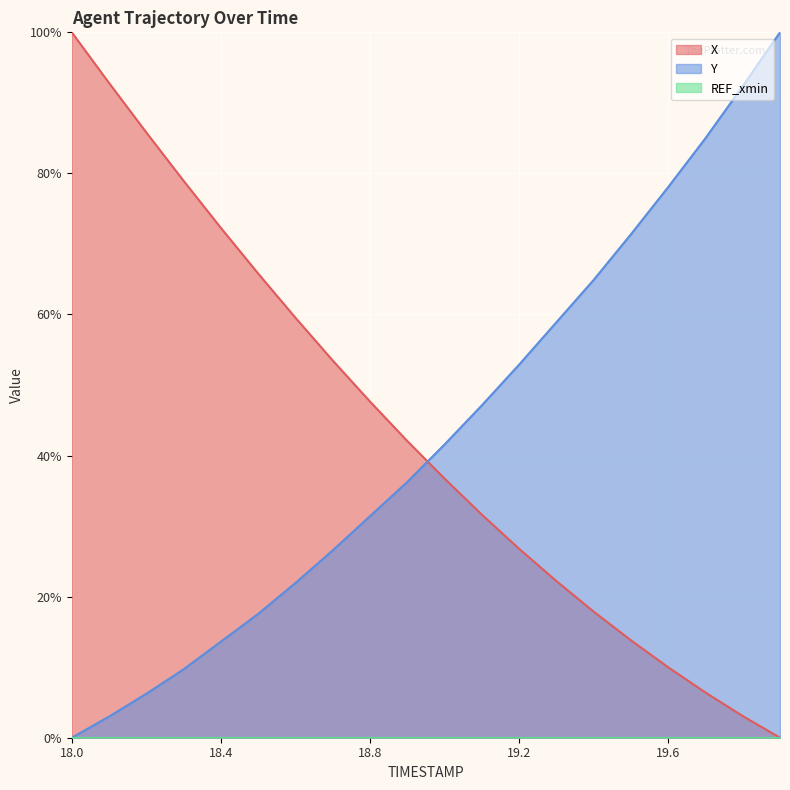

Which series changed the most between 18.1 and 18.7?

X